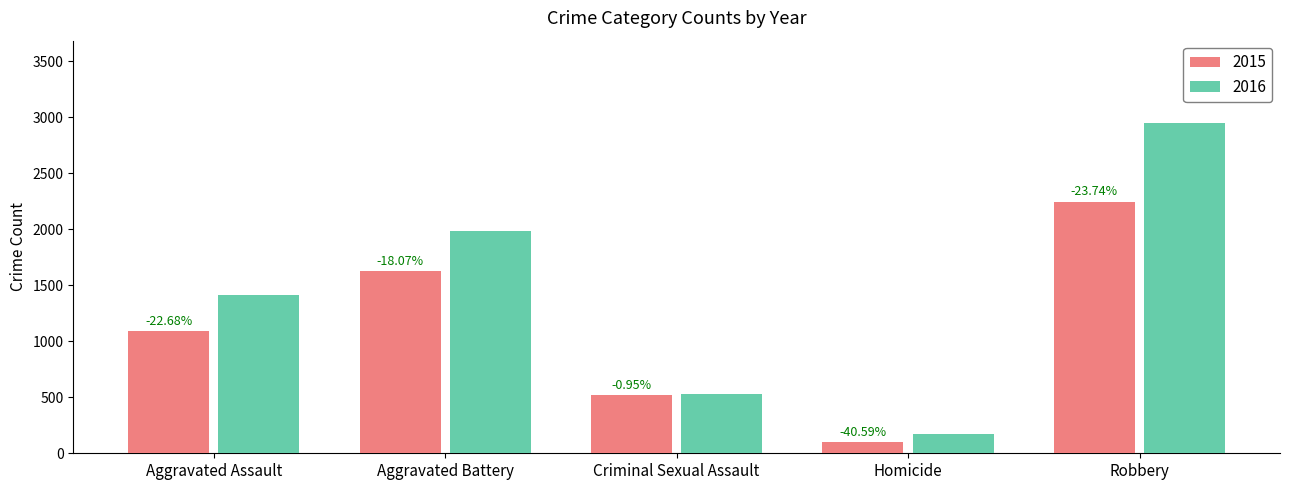

How many bars are there in each group?

2